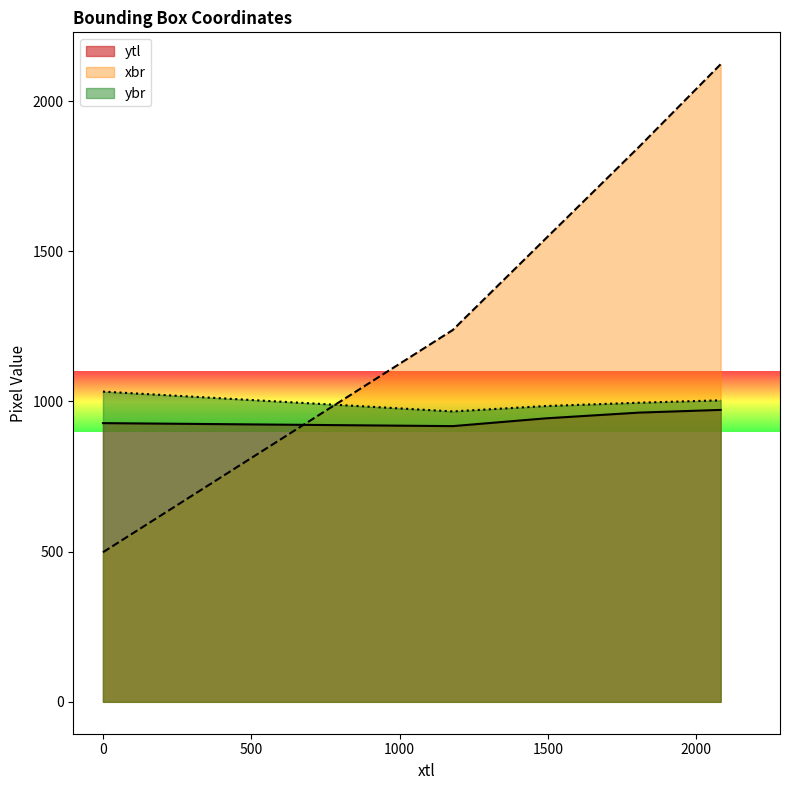

True or false: xbr and ybr intersect in this chart.

True